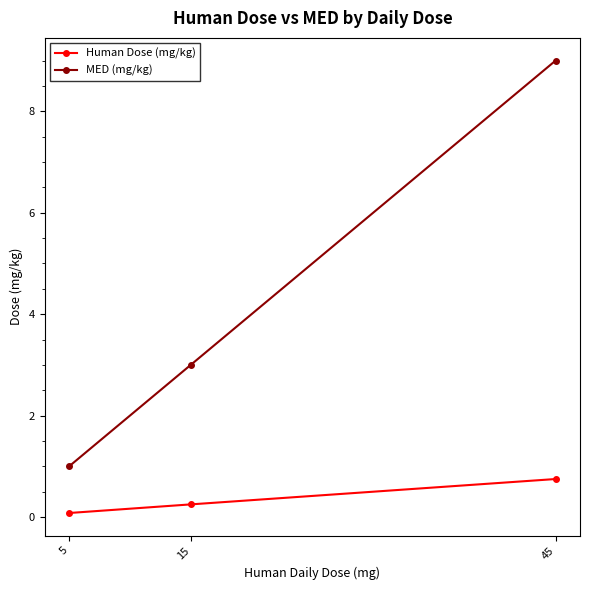

At how many categories does at least one series exceed 0?

3